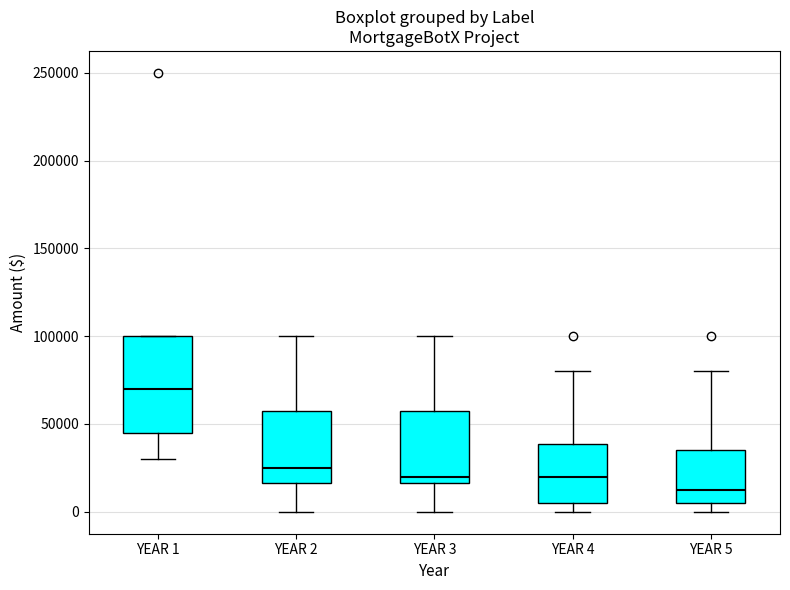

Reading left to right, read every box against the y-axis: the position of its median line, the range the box covers, and the ends of its whiskers. The values are not printed on the chart, so give them approximately, as read against the axis.

YEAR 1: median 70000, box 45000 to 100000, whiskers 30000 to 100000
YEAR 2: median 25000, box 15000 to 60000, whiskers 0 to 100000
YEAR 3: median 20000, box 15000 to 60000, whiskers 0 to 100000
YEAR 4: median 20000, box 5000 to 40000, whiskers 0 to 80000
YEAR 5: median 15000, box 5000 to 35000, whiskers 0 to 80000